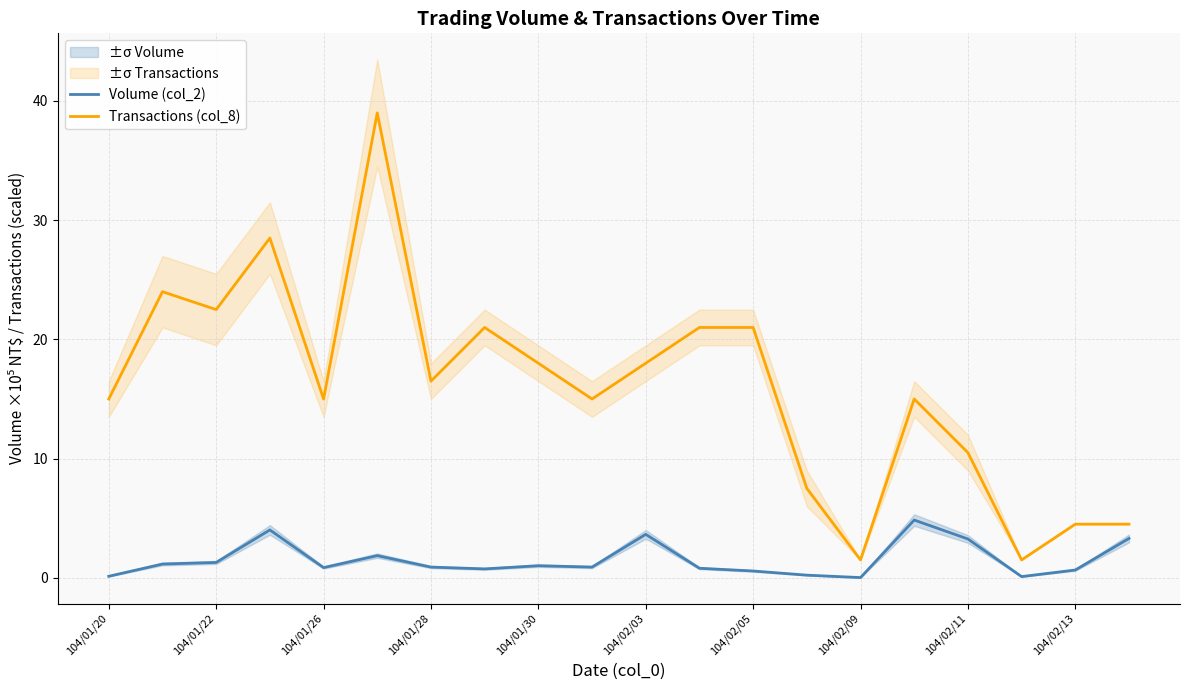

The value of Transactions (col_8) at 104/02/05 is 33.0. True or false?

False